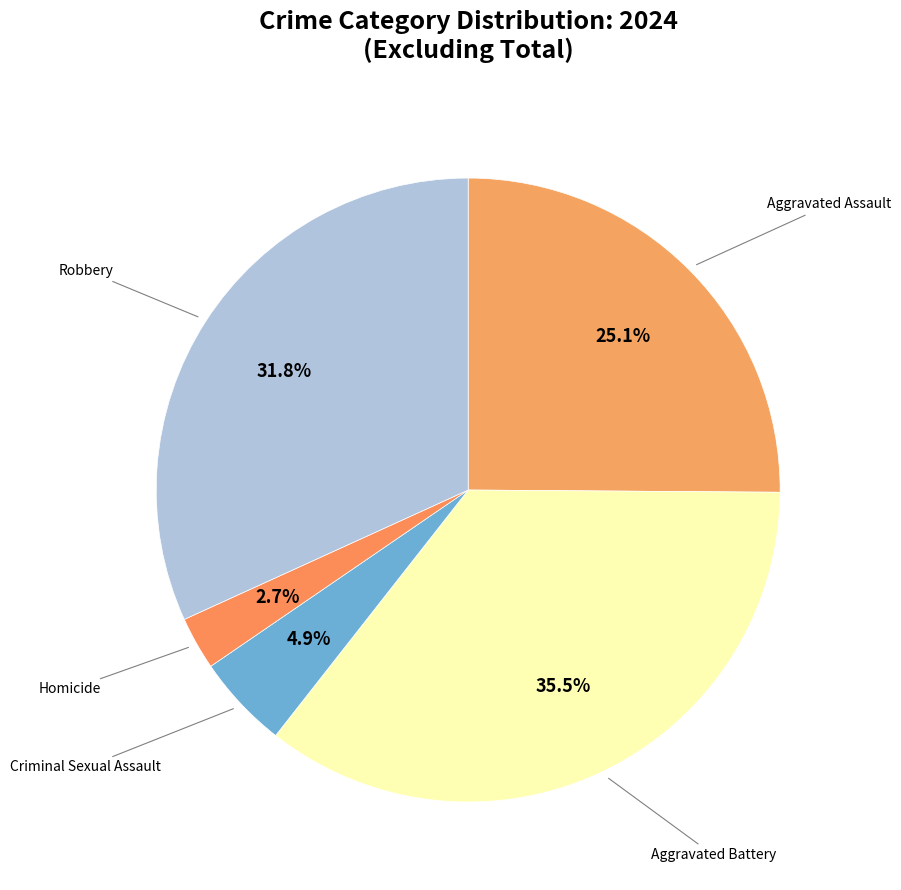

Which category has the smallest portion of the pie?

Homicide